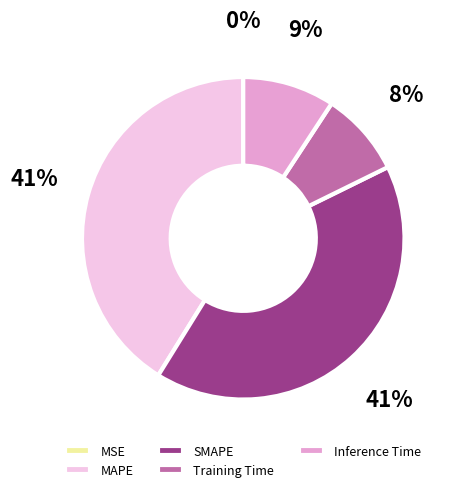

The SMAPE slice represents 33% of the pie. True or false?

False